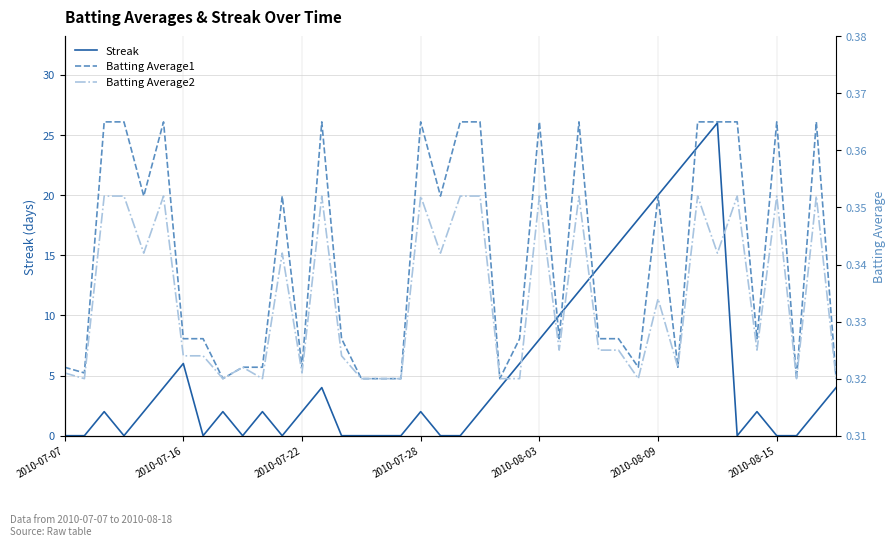

The Batting Average1 series shows 0.6 at 2010-08-03. True or false?

False